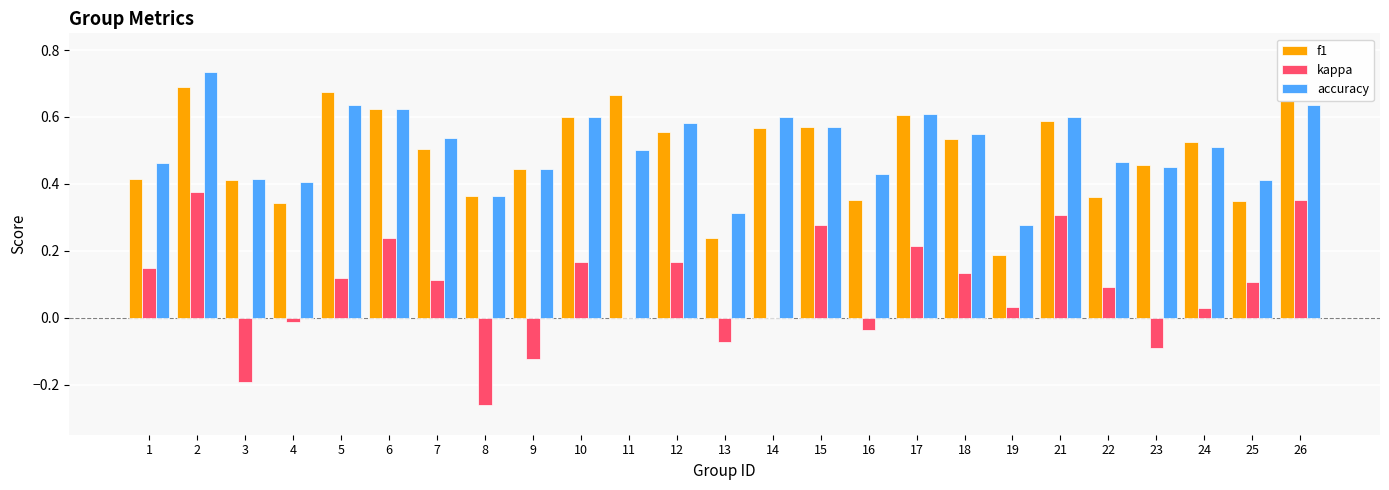

Which series has the largest range (max minus min)?

kappa